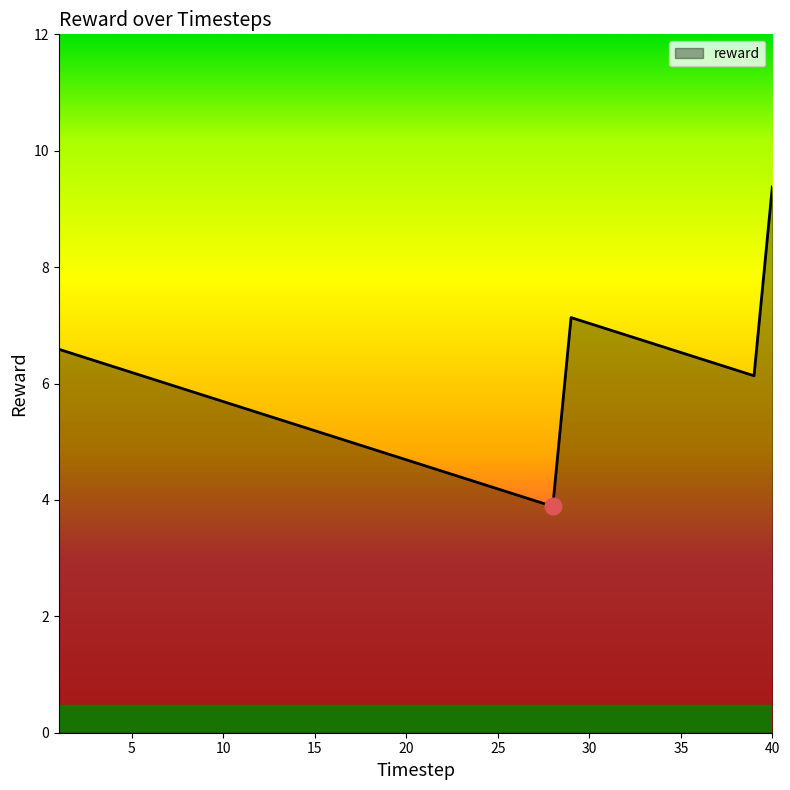

What is the difference between the maximum and minimum values?

5.5